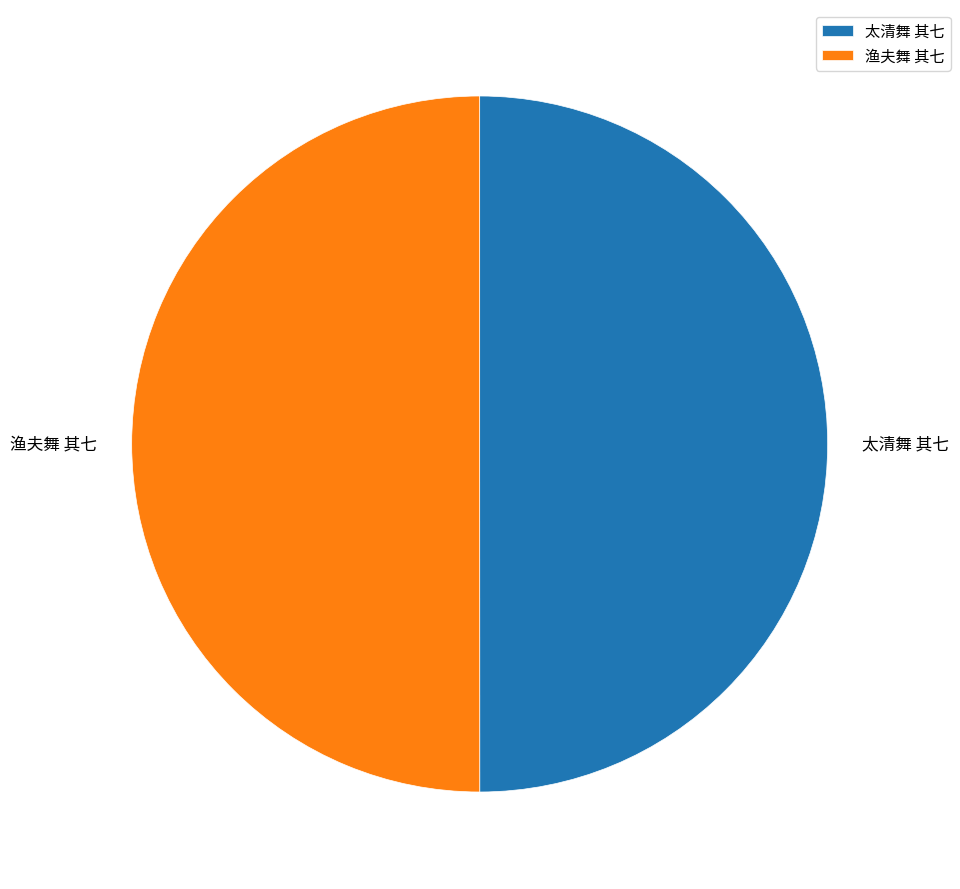

Is it true that 太清舞 其七 is 50% of the pie?

True